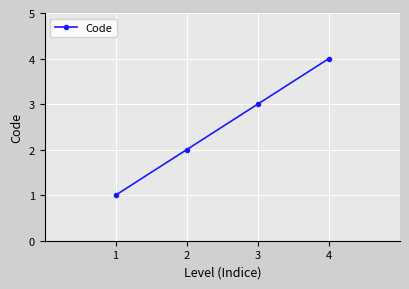

Does the chart display data point markers on the line(s)?

Yes